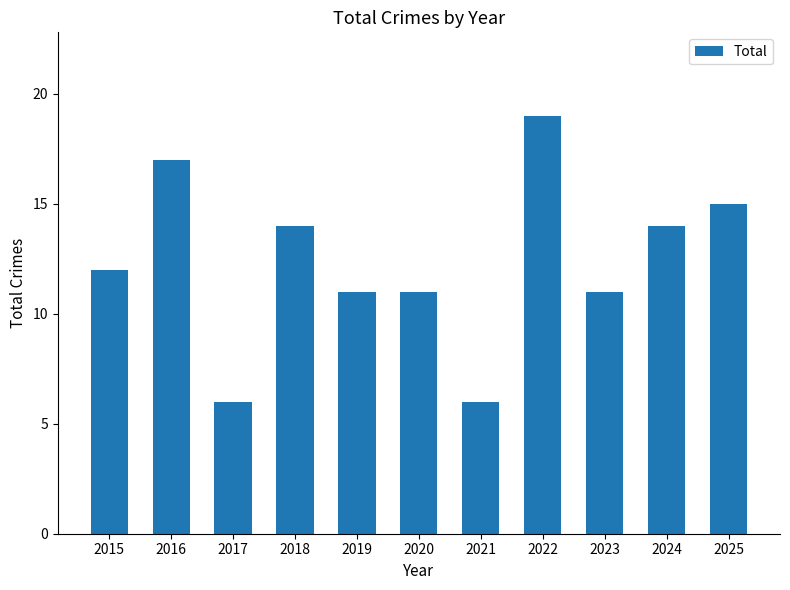

What value does the data have at 2023?

11